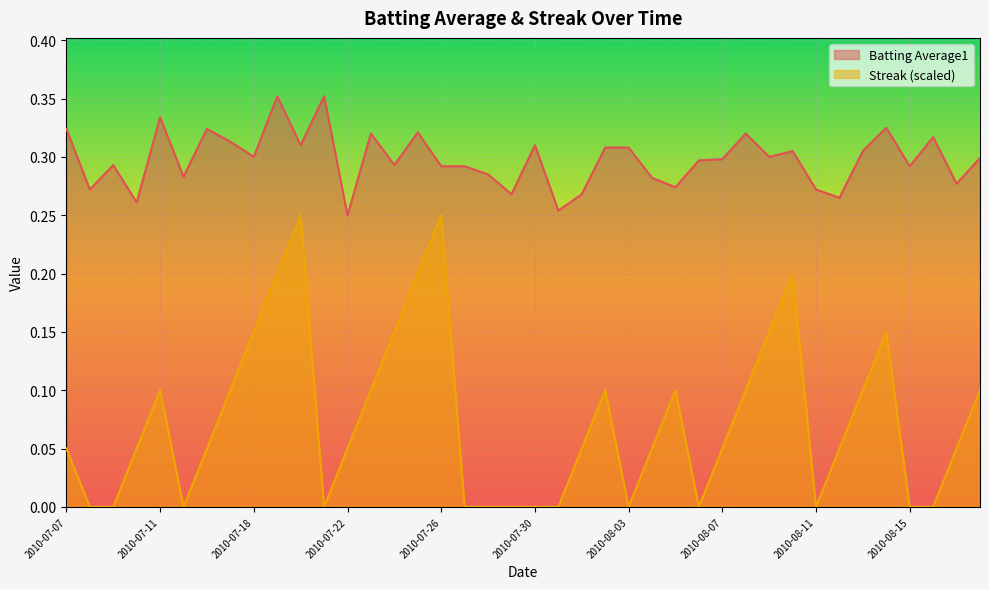

What is the label of the 18th point from the left?

2010-07-27